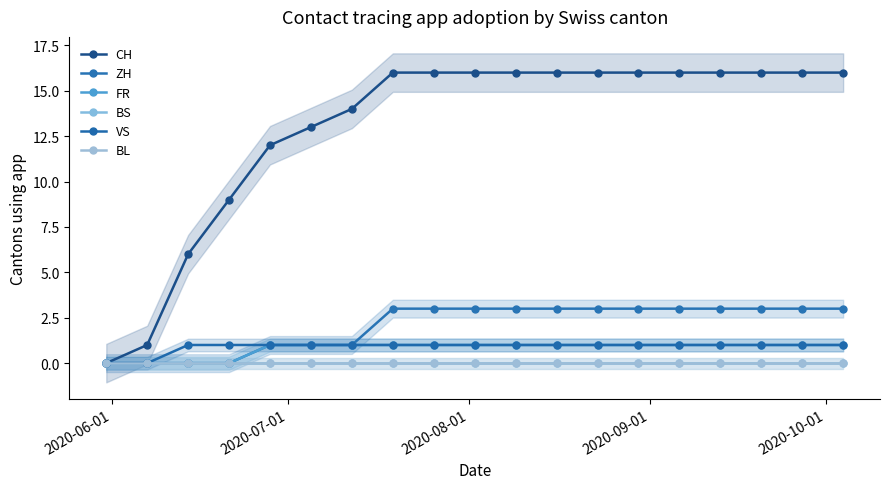

Which series has the widest spread of values?

CH